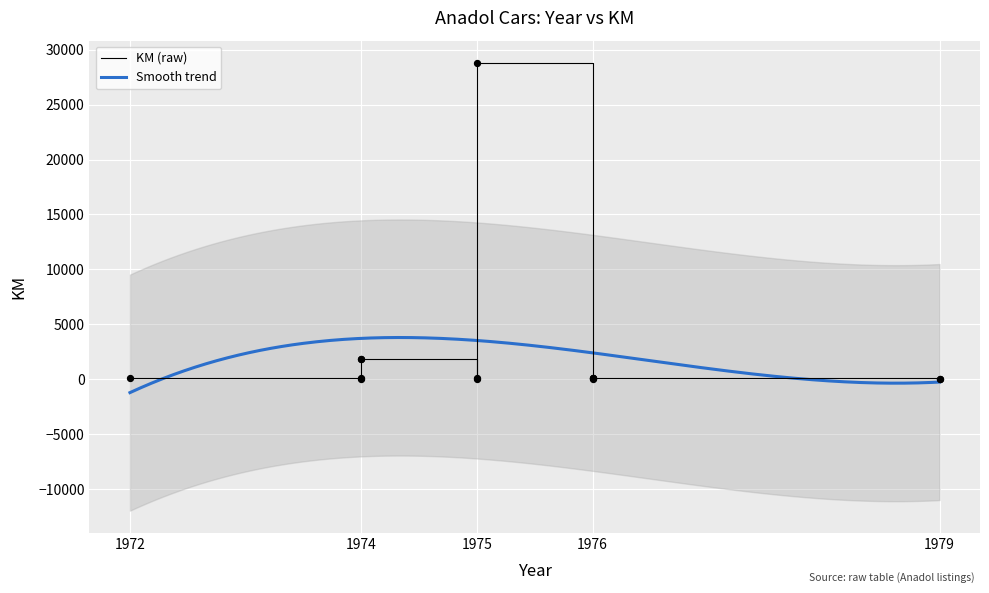

What is the change in value from 1979 to 1975?

+52.0